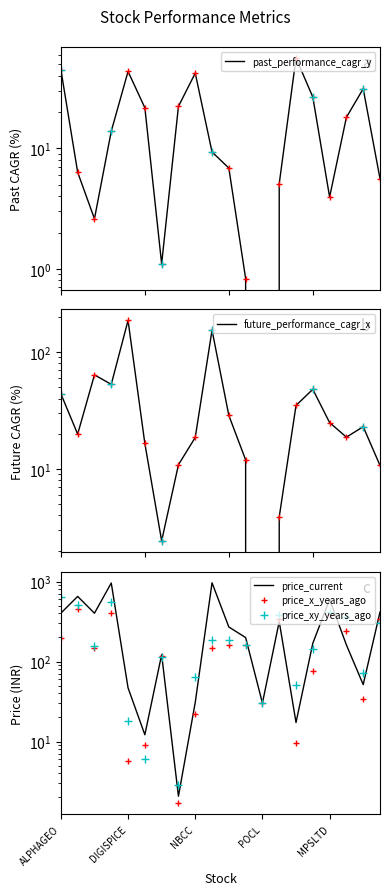

How many times do price_current and price_x_years_ago cross each other?

3